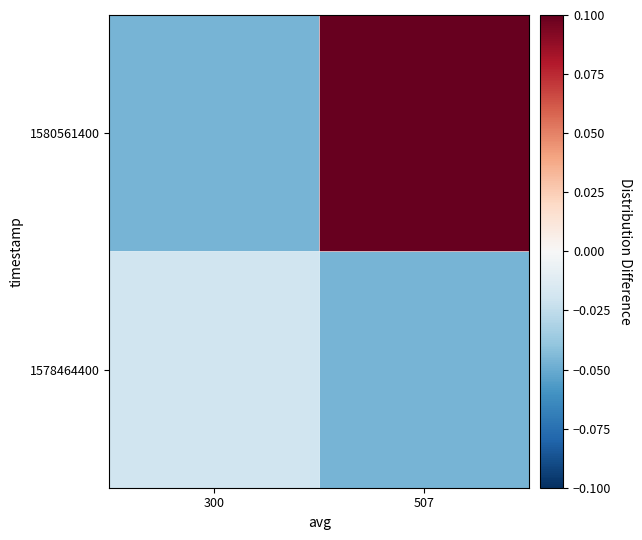

How many categories are shown in the chart?

2